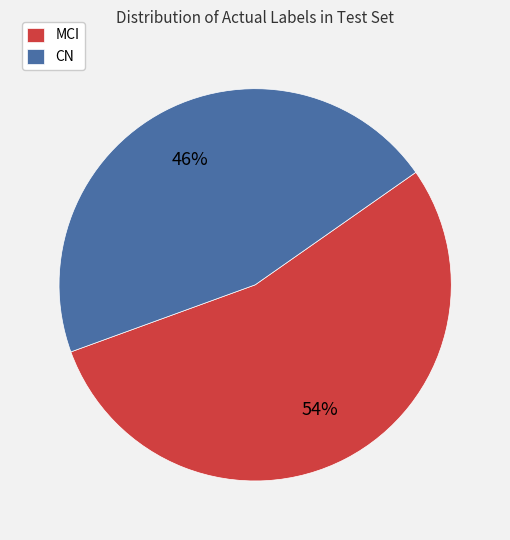

How many slices are in this pie chart?

2